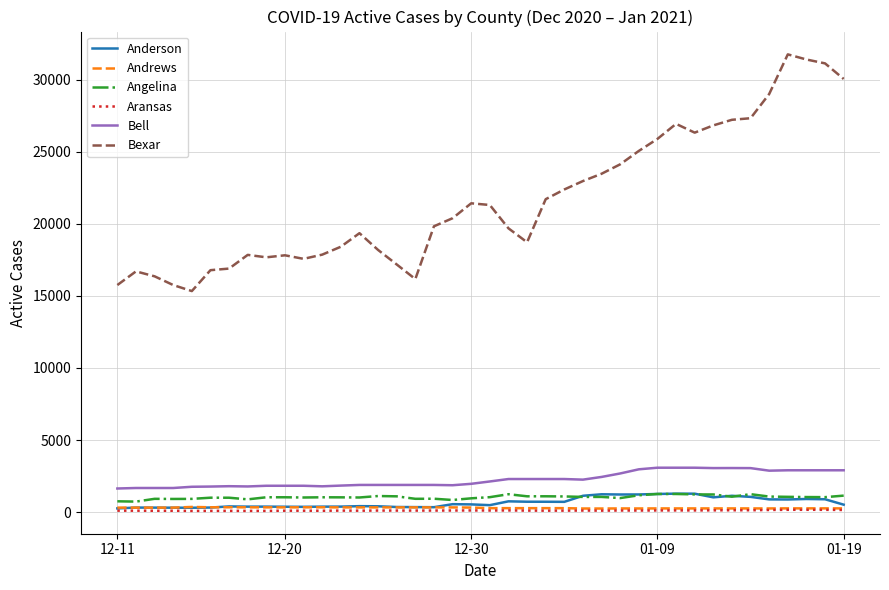

Which series has the largest total across all categories?

Bexar